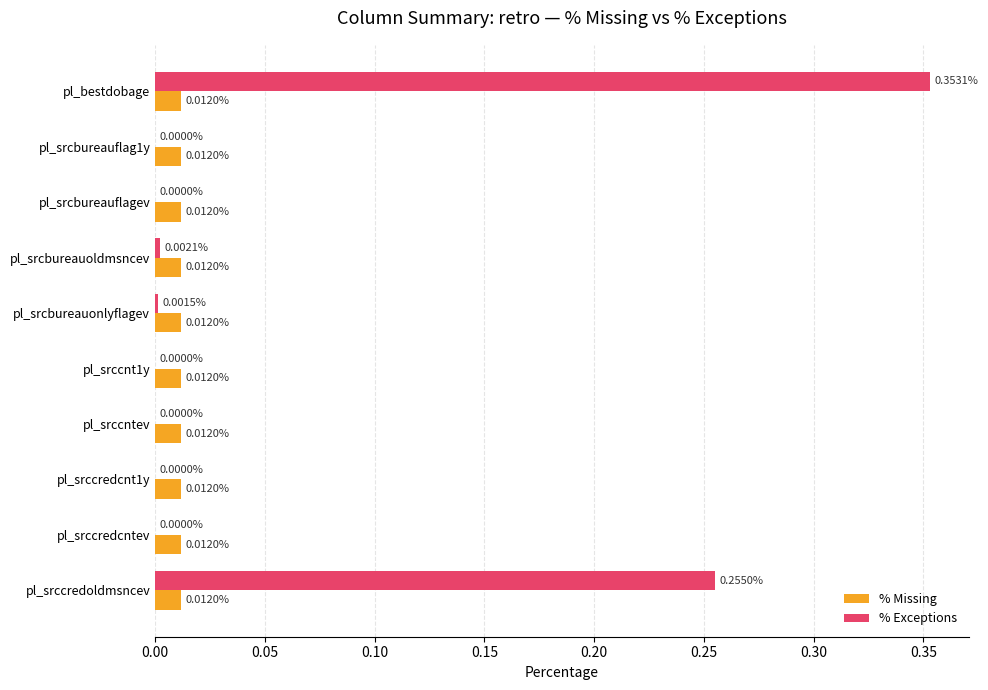

How many values in % Exceptions are above zero?

4